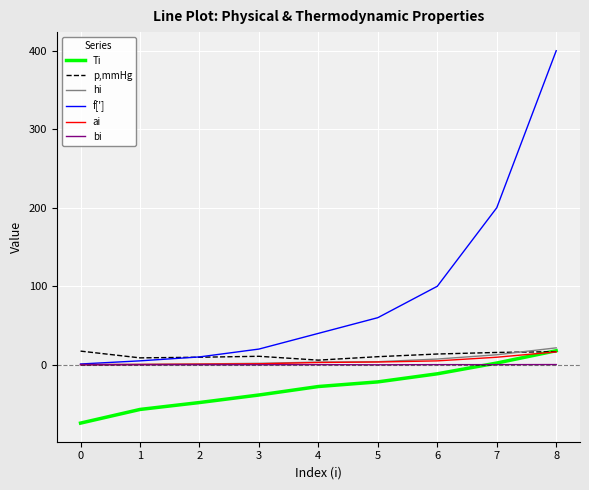

The bi series shows 0.0 at 3. True or false?

True